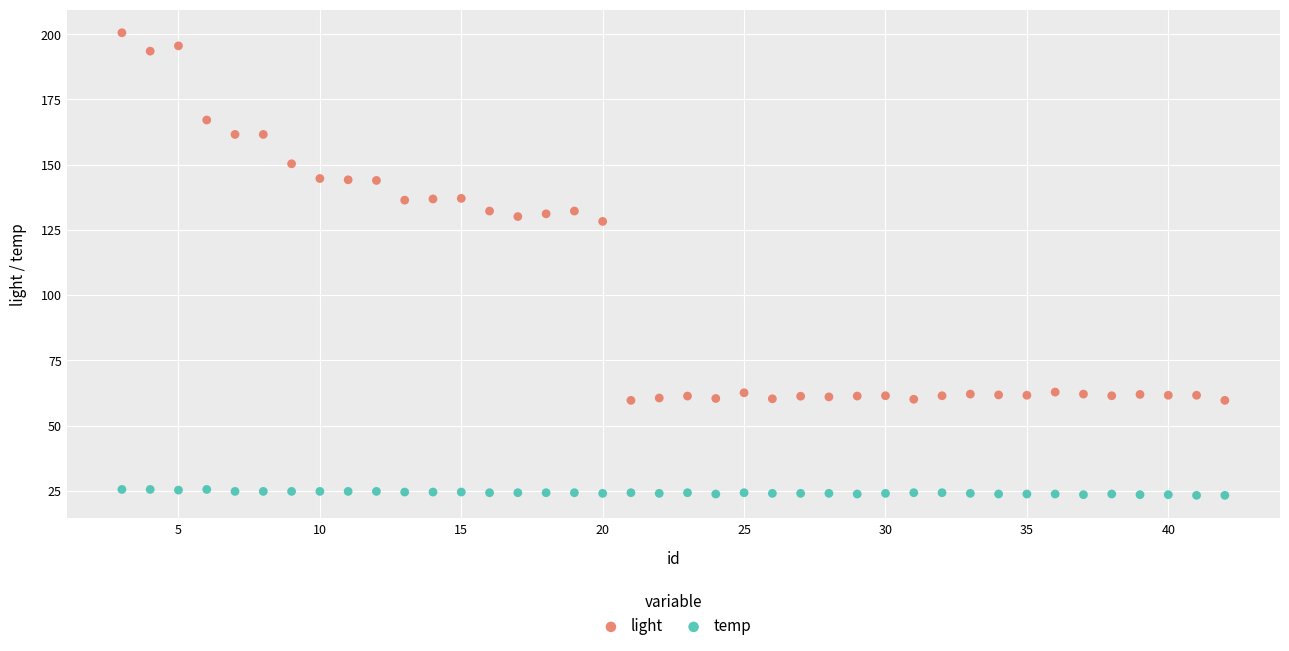

Which series has the widest spread of Y values?

light